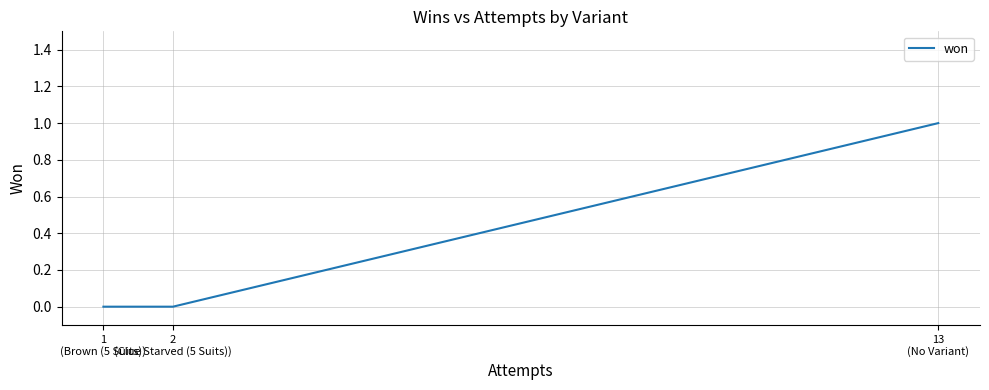

How many lines are shown in the chart?

1